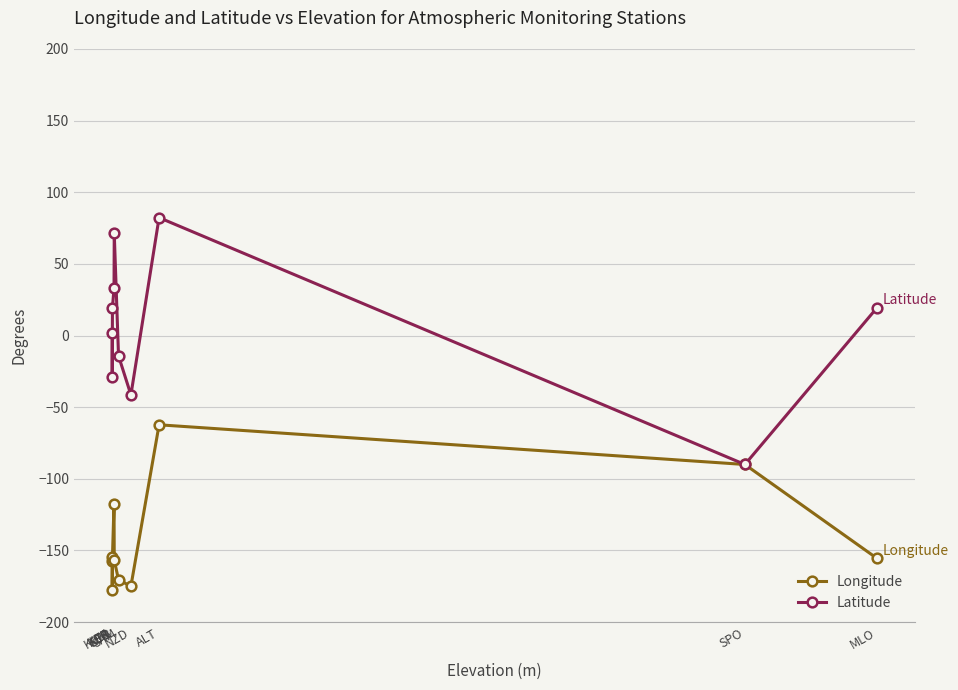

What is the difference between the highest and lowest values at PTB?

227.9